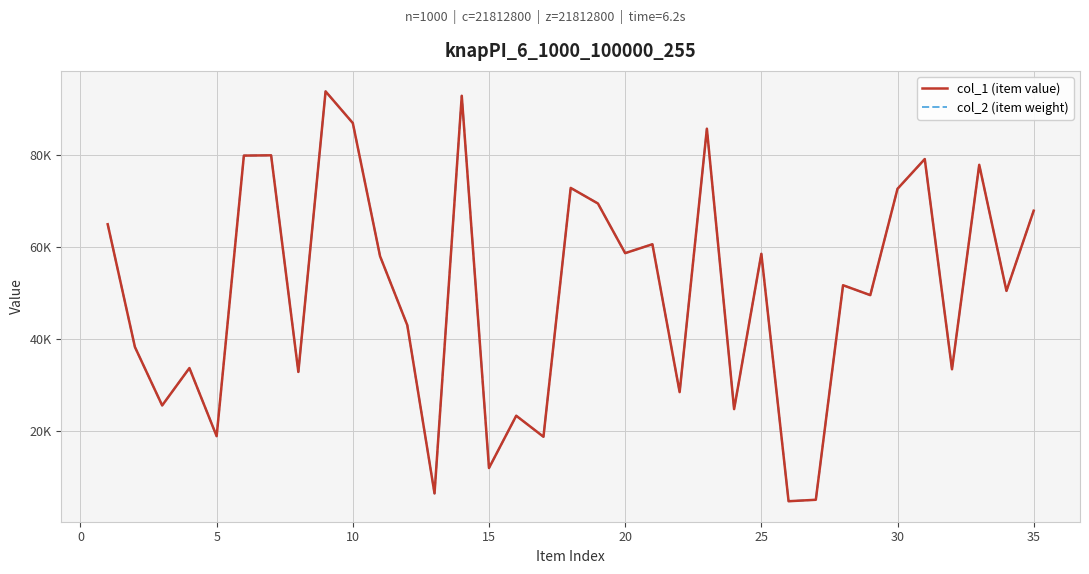

Does the chart display data point markers on the line(s)?

No